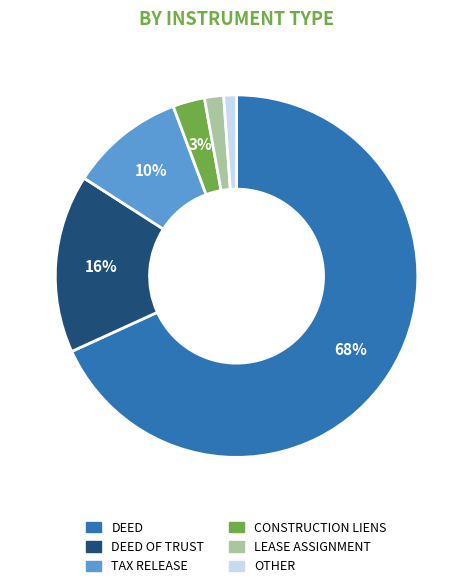

To the nearest percent, what is the average slice percentage?

17%